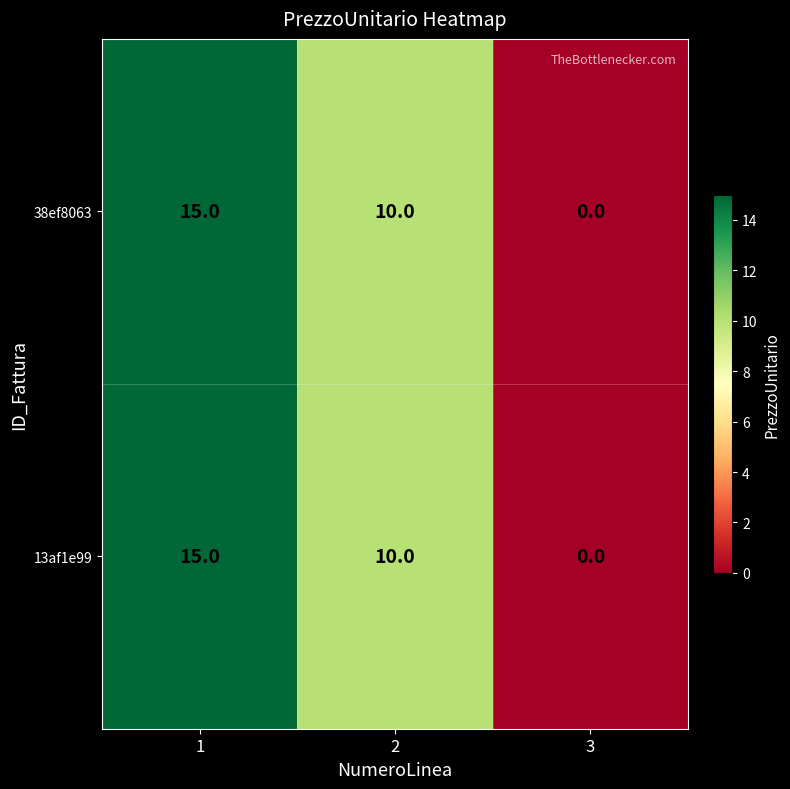

Is it true that 38ef8063 equals 15 at 1?

True